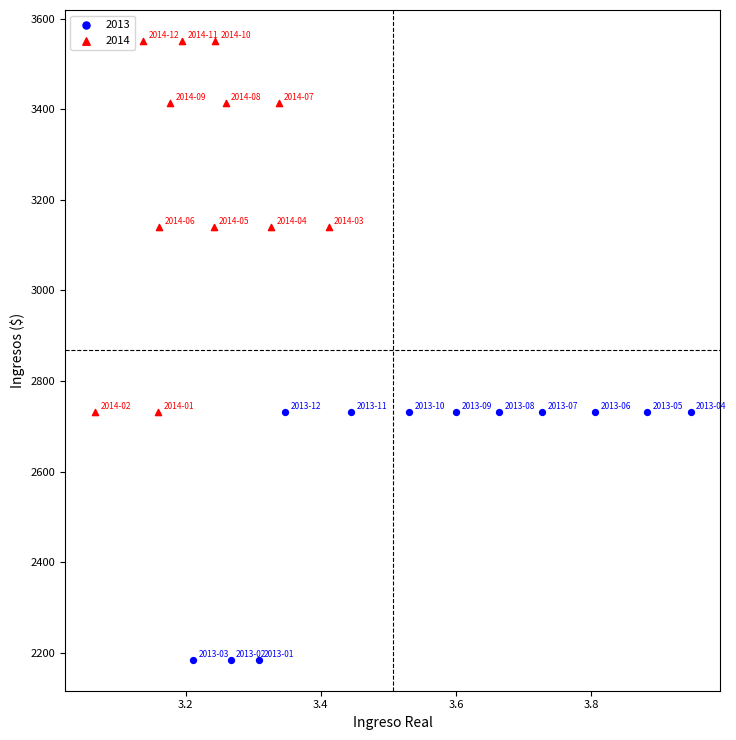

Which series has the widest spread of Y values?

2014